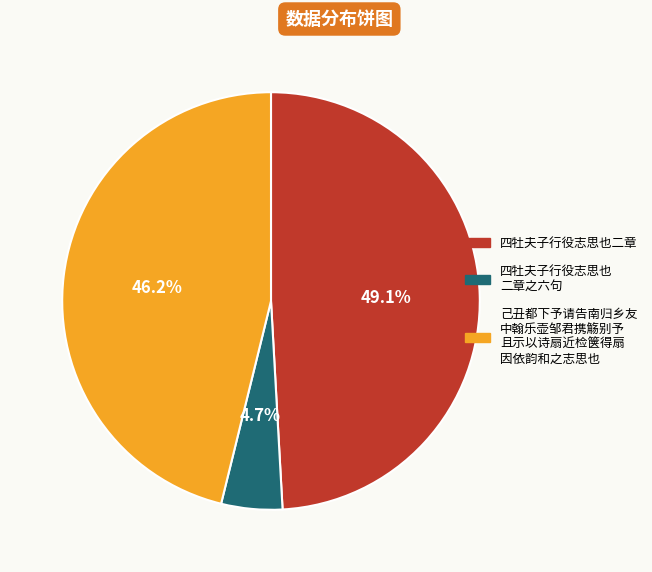

Does any single category account for the majority?

No